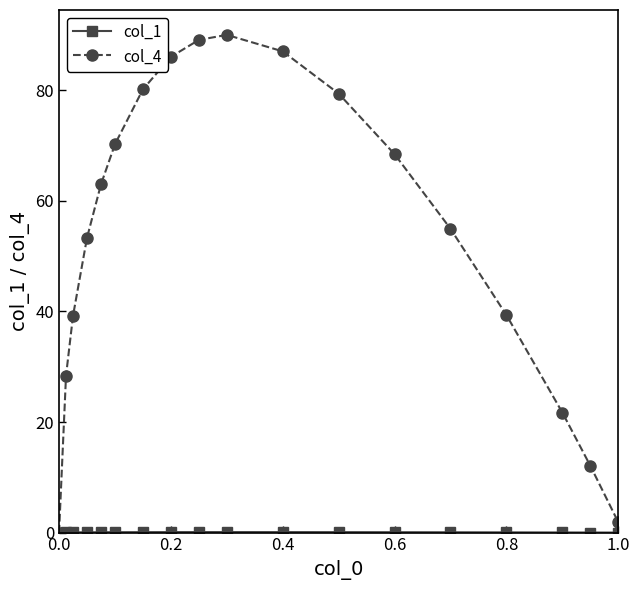

What is the value of the col_4 point at the 15th from the left?

39.4